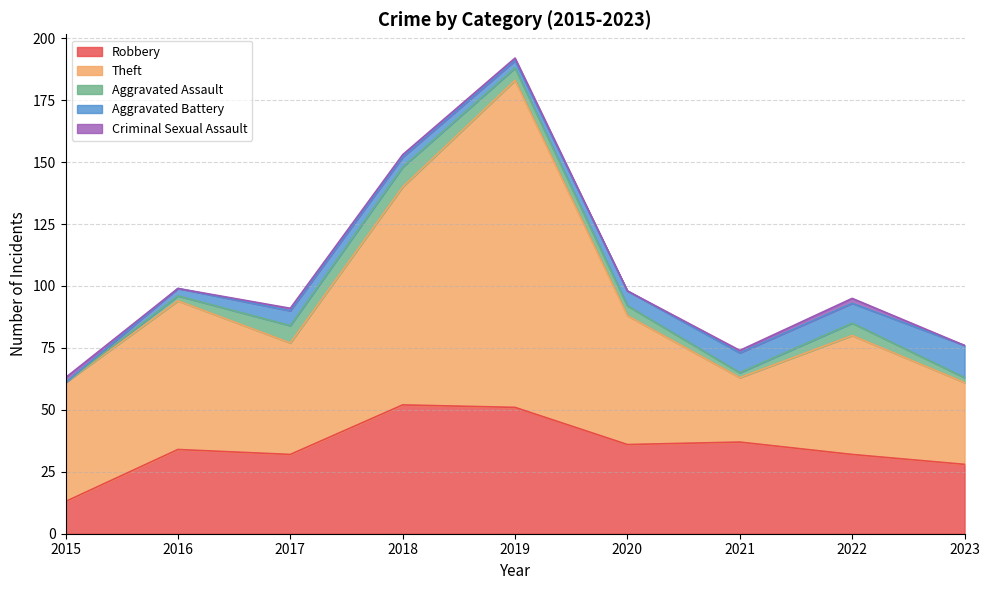

Is it true that Aggravated Assault equals 1 at 2023?

False